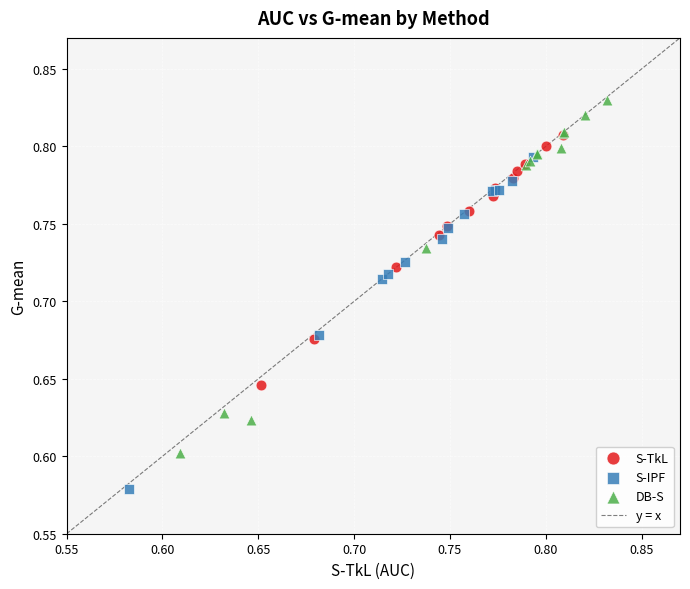

Which series has the largest Y range (max minus min)?

DB-S